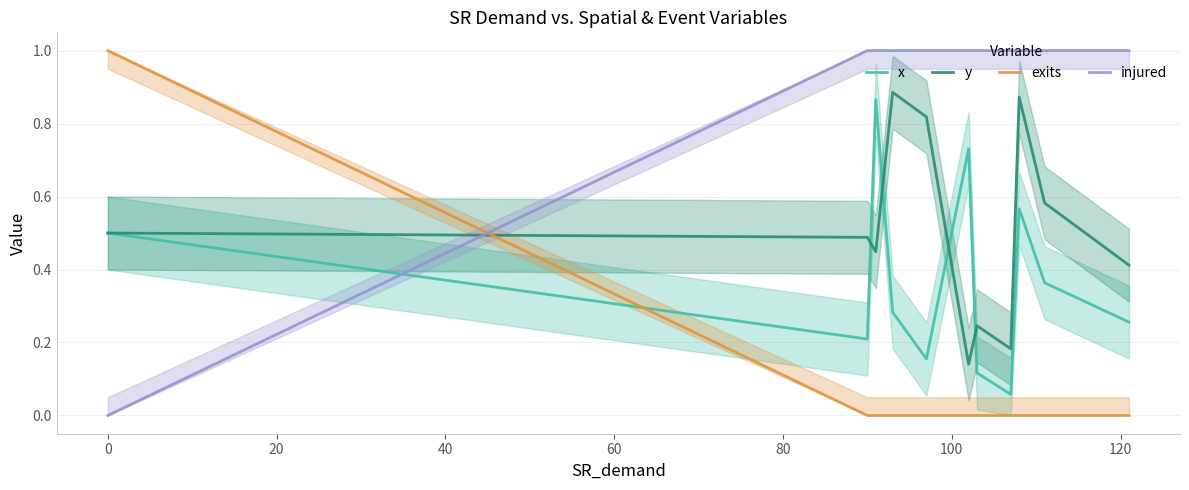

How many times do x and injured cross each other?

1